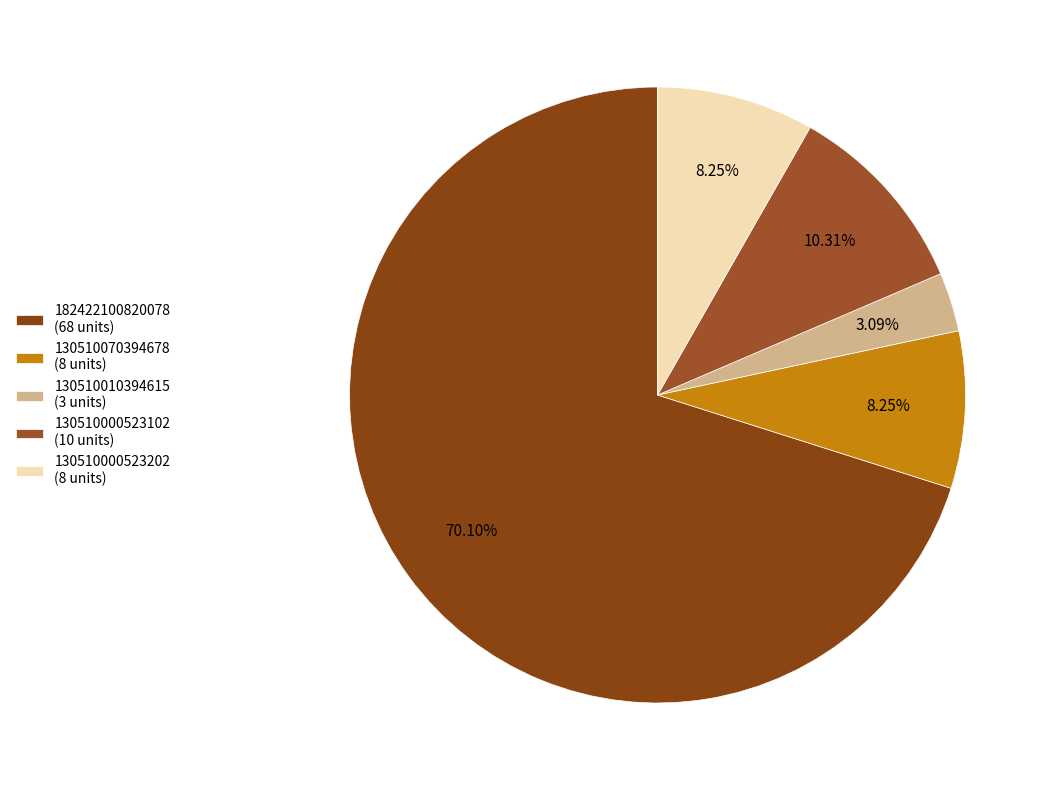

Which slice is the largest?

182422100820078